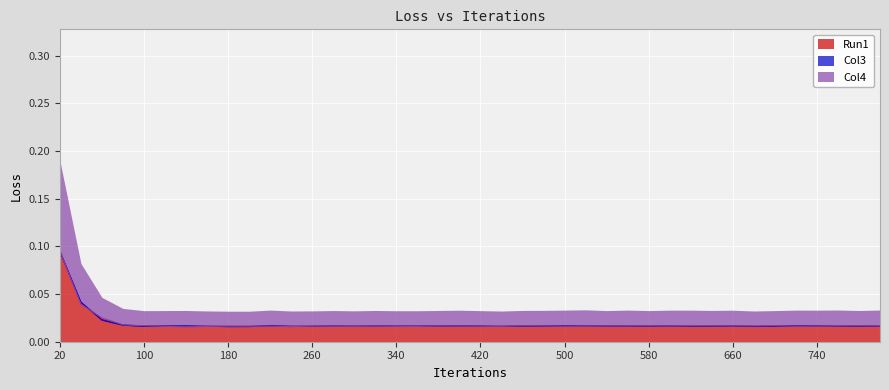

What are all the series names shown in the legend?

Run1, Col3, Col4